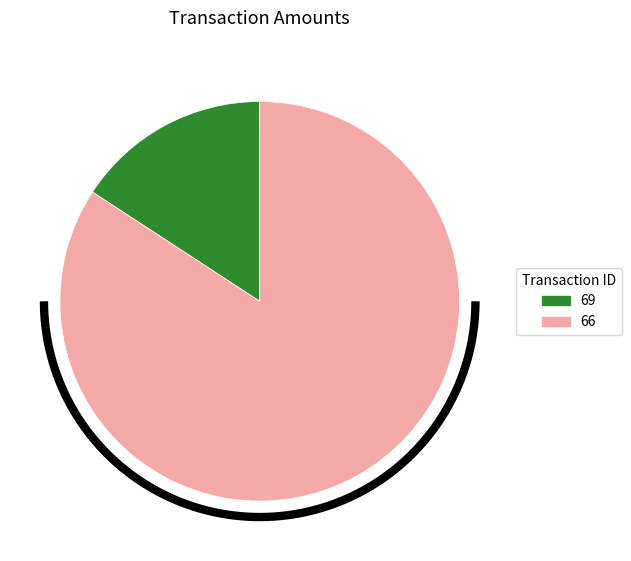

Rank the categories by value from lowest to highest.

69, 66